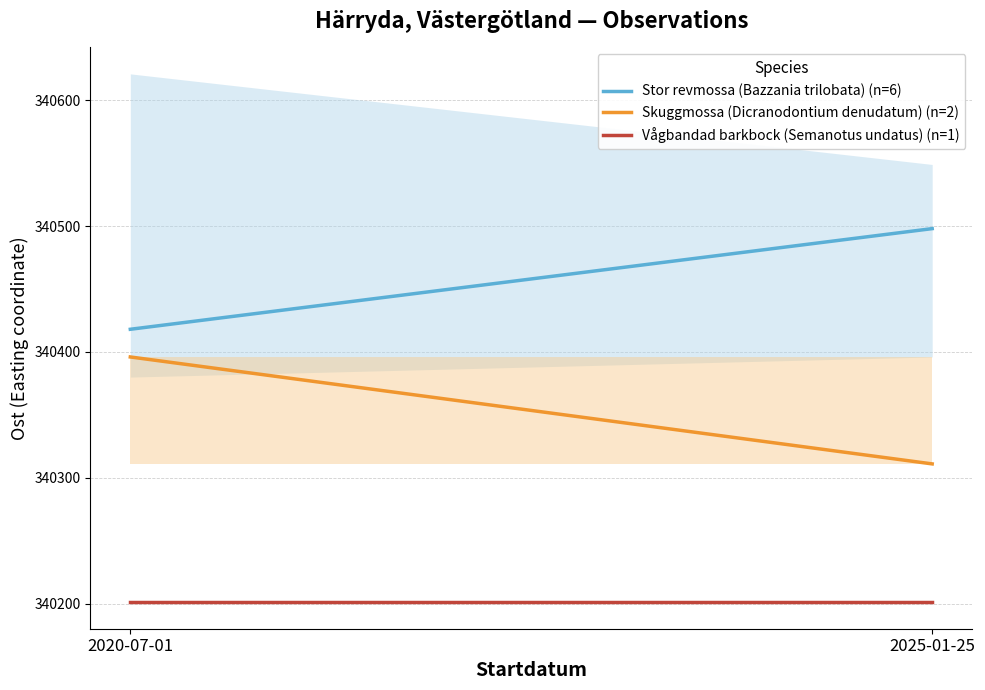

What position from the right is 2025-01-25?

1